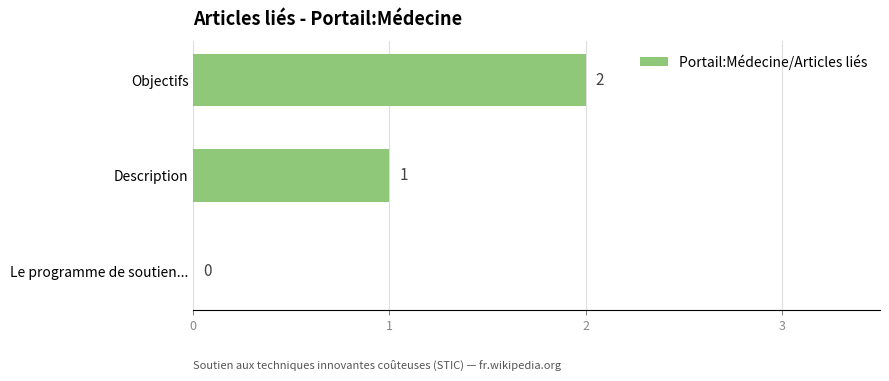

What is the change in value from Description to Objectifs?

+1